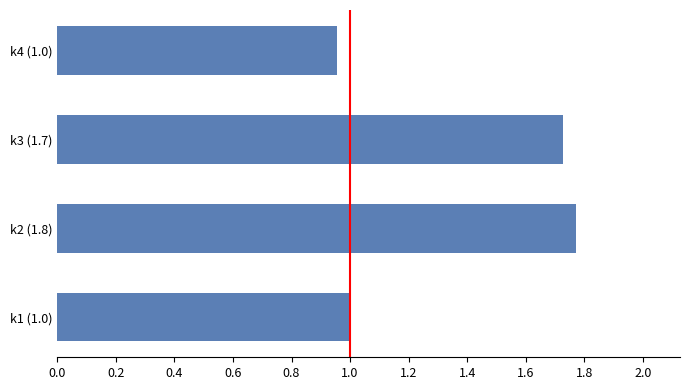

What is the change in value from k2 (1.8) to k4 (1.0)?

-0.8